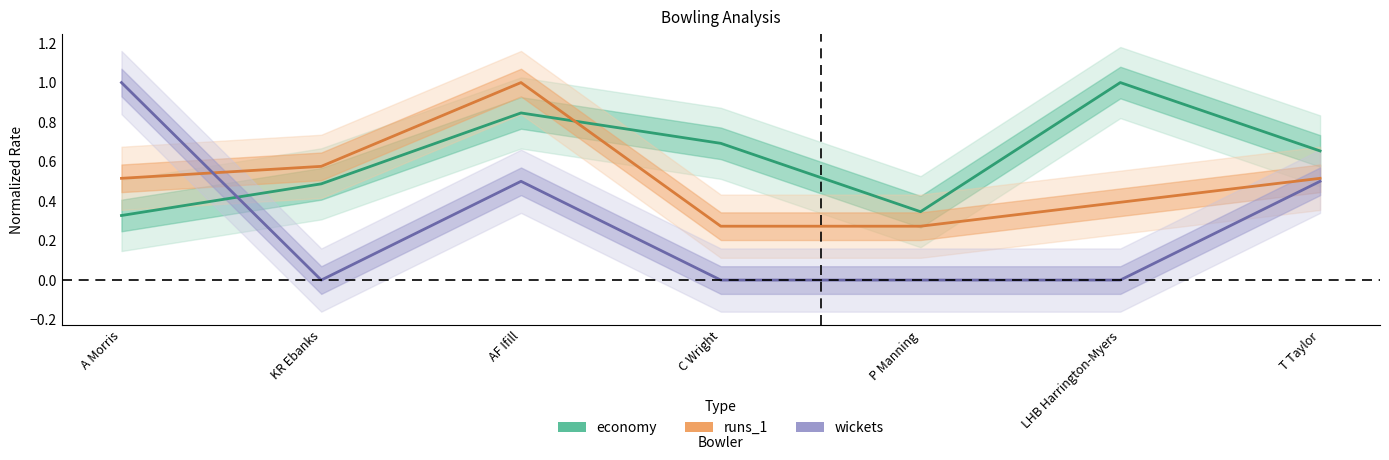

What are all the series names shown in the legend?

economy, runs_1, wickets